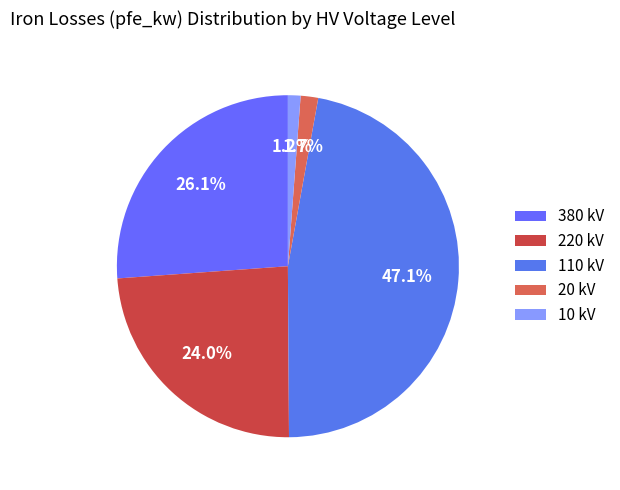

To the nearest percent, what is the difference between the largest and smallest slice percentages?

46%